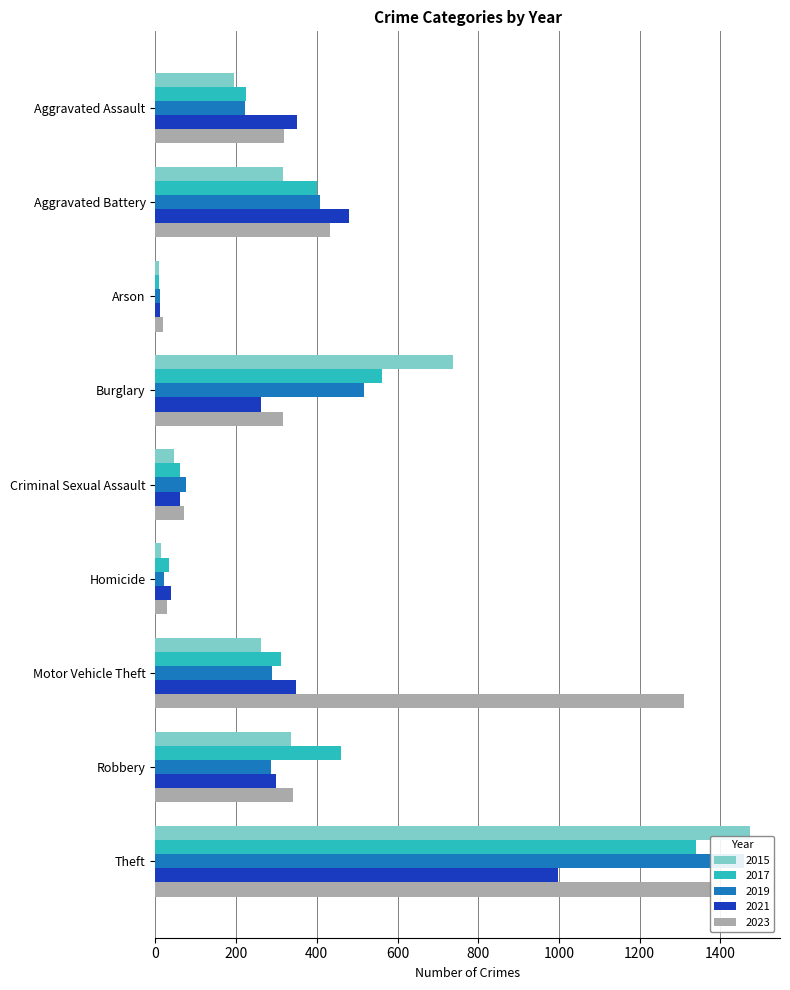

Between Aggravated Assault and Aggravated Battery, which is larger?

Aggravated Battery